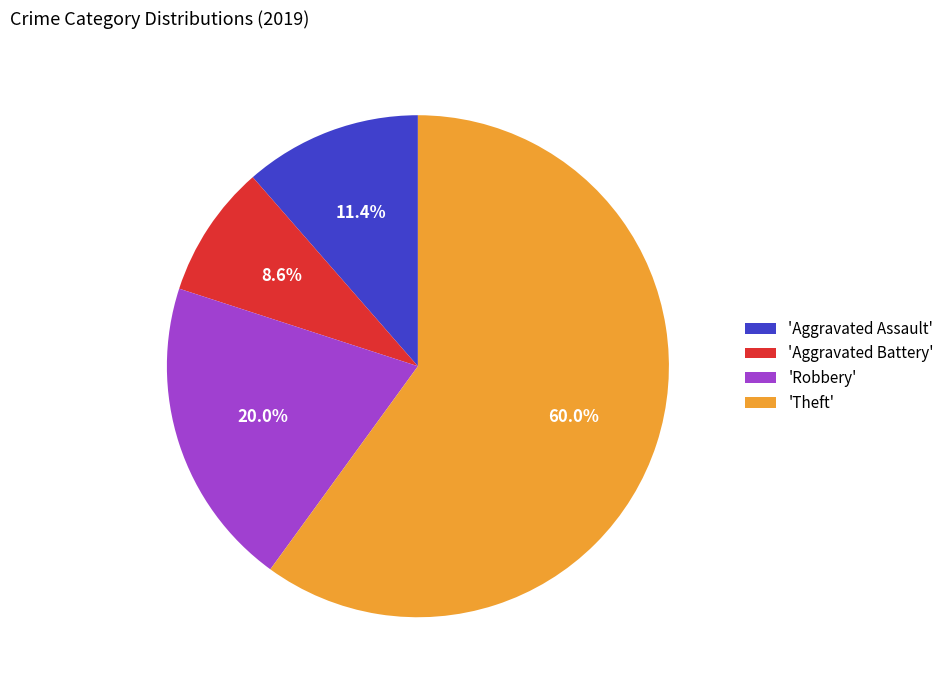

Which has a higher value, 'Aggravated Assault' or 'Robbery'?

'Robbery'